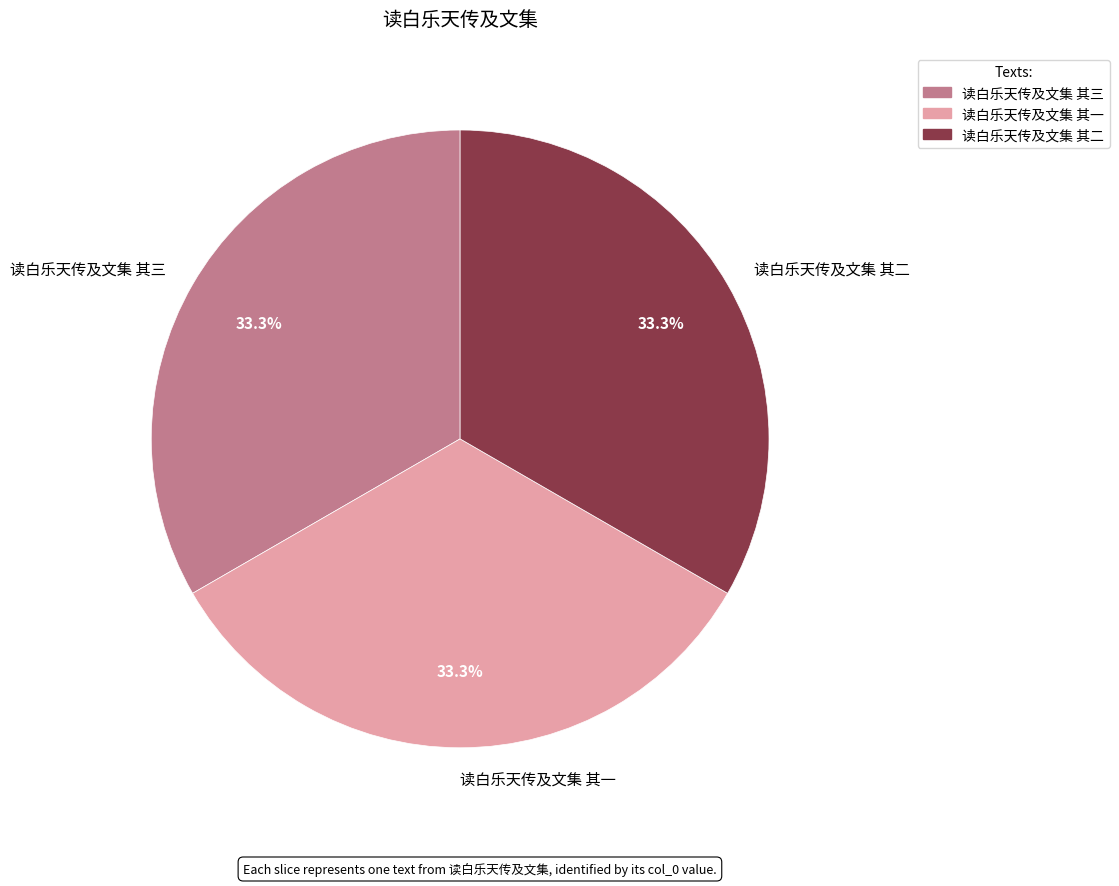

To the nearest percent, what portion does 读白乐天传及文集 其三 represent?

33%